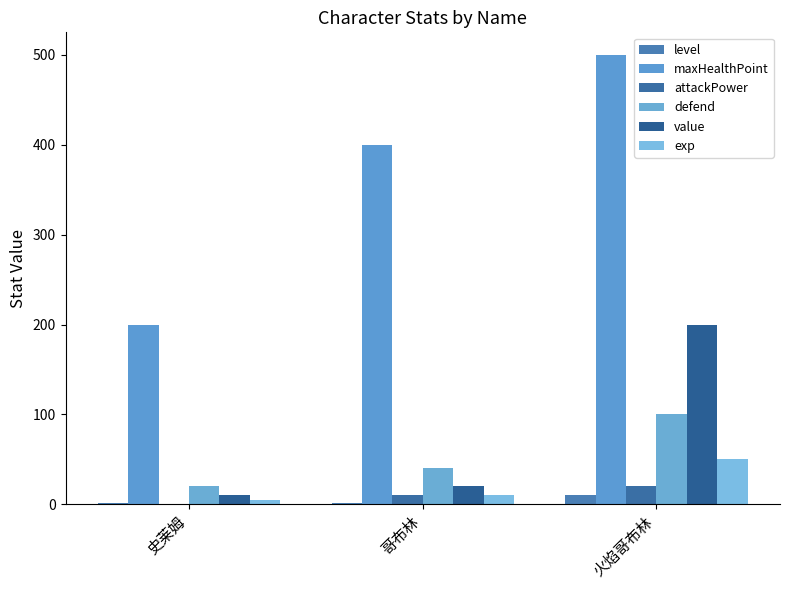

At which category is the sum across all series the highest?

火焰哥布林